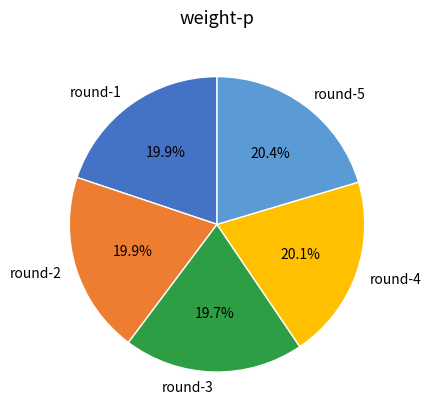

What percentage do round-2 and round-4 together represent?

40.0%